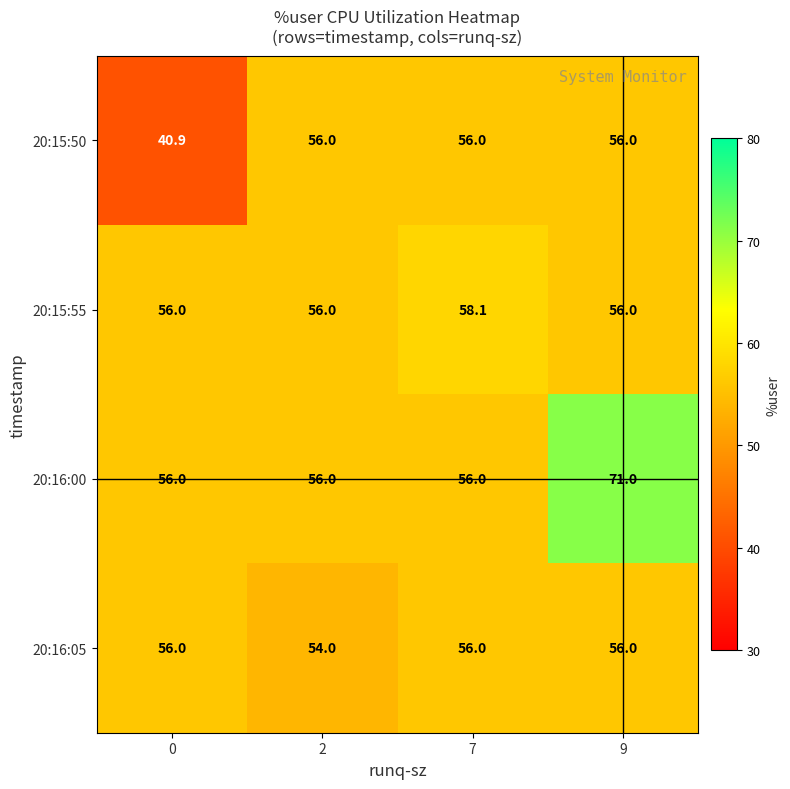

Is it true that 20:15:55 equals 98.8 at 7?

False